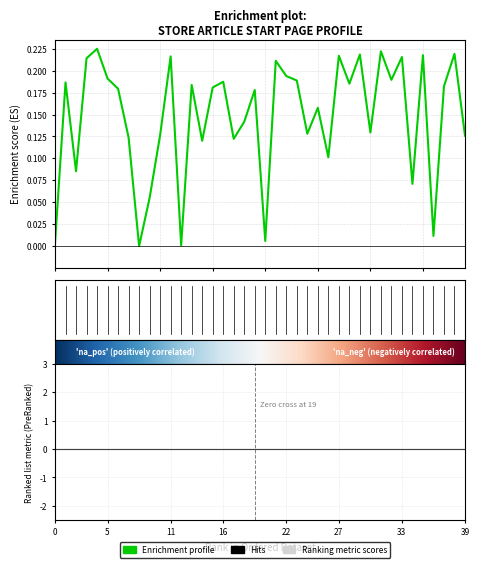

How many points are lower than both their immediate neighbors (excluding endpoints)?

13